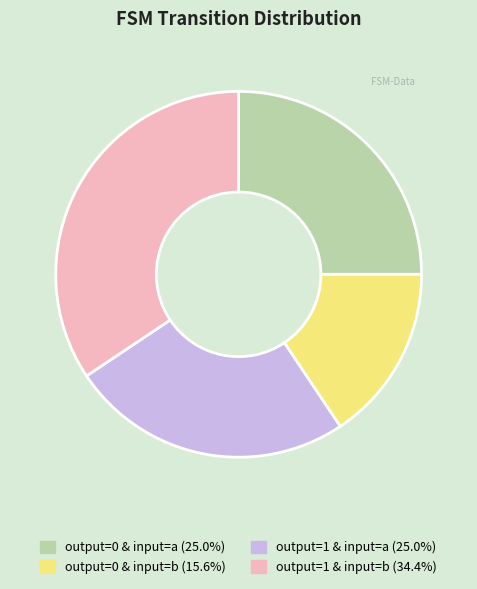

Does any single category account for the majority?

No